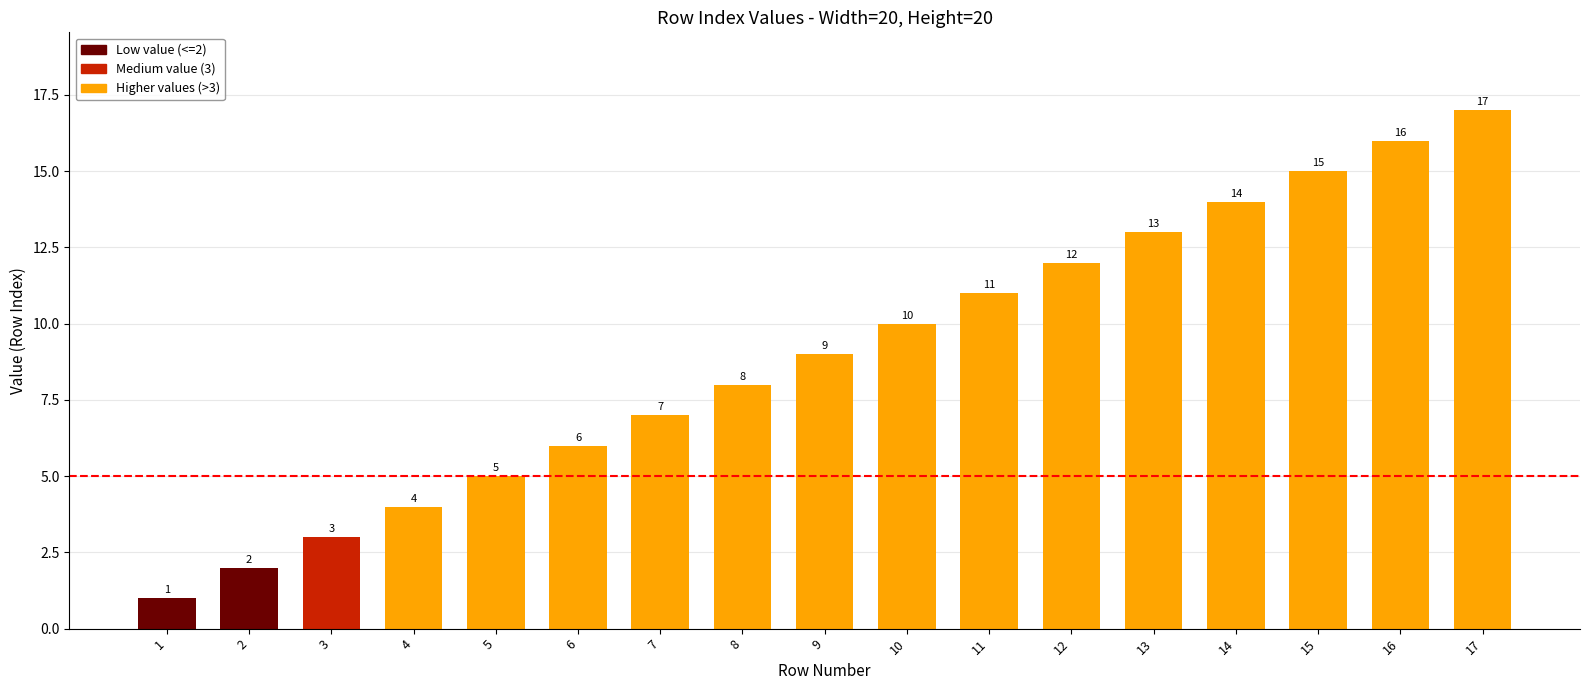

At which category does the chart reach its minimum across all series?

1